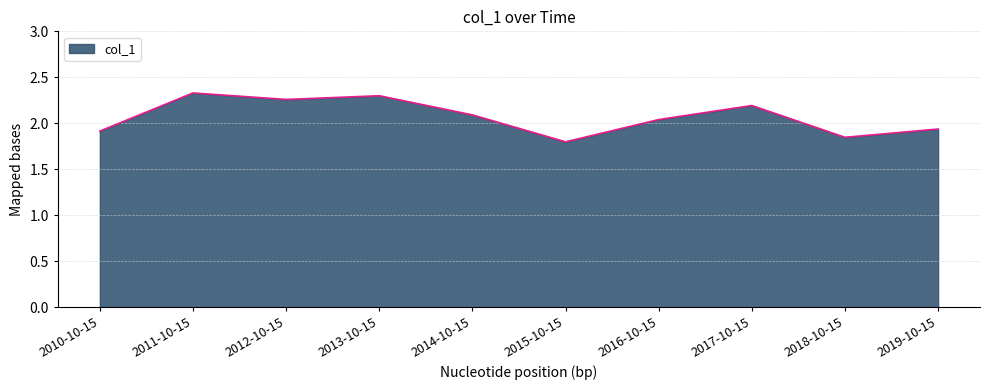

What is the change in value from 2015-10-15 to 2019-10-15?

+0.1